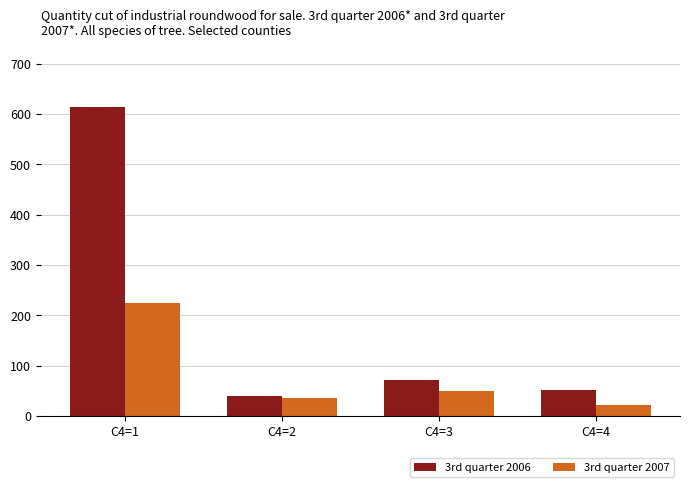

Which category has the highest value in the 3rd quarter 2007 series?

C4=1